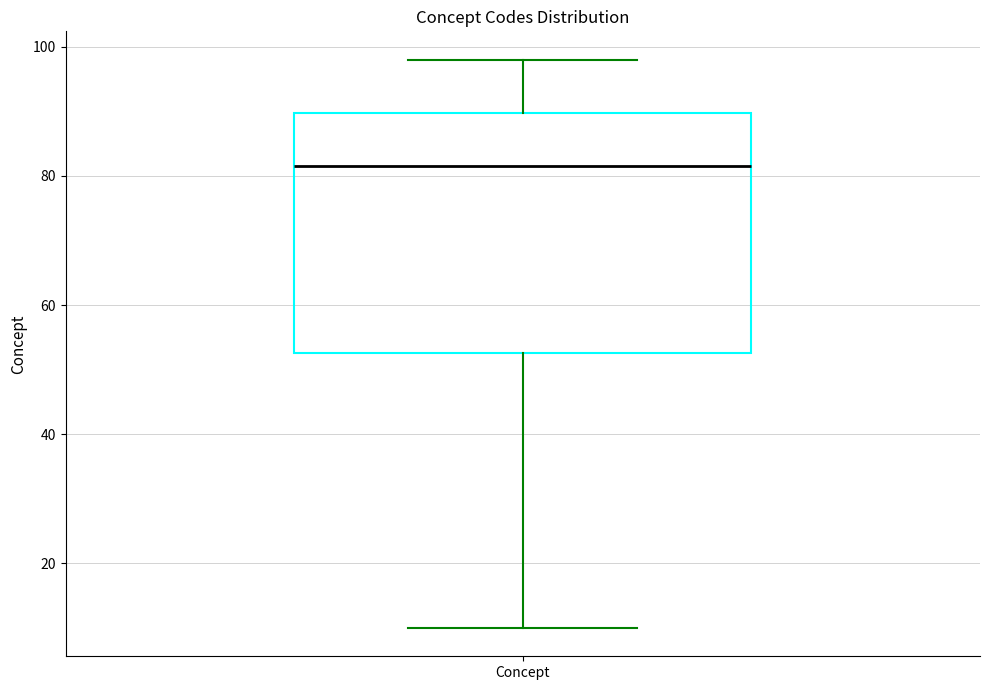

Transcribe this box plot: give where the median line is, the range the box spans, and where the two whiskers end, as read against the y-axis. The values are not printed on the chart, so give them approximately, as read against the axis.

median 82, box 52 to 90, whiskers 10 to 98